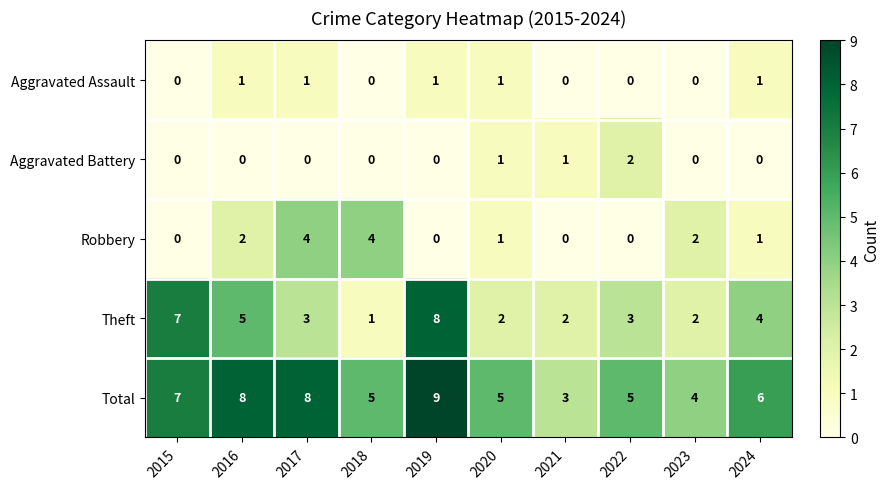

Which category has the highest value across all series?

2019